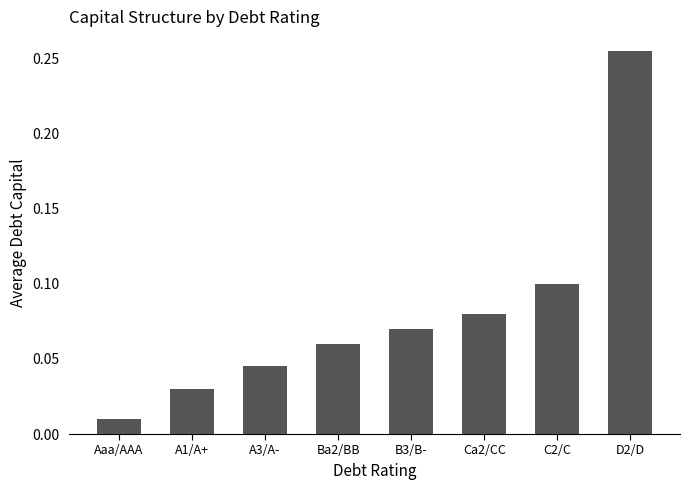

Where is the data nearest to the value 0?

Aaa/AAA